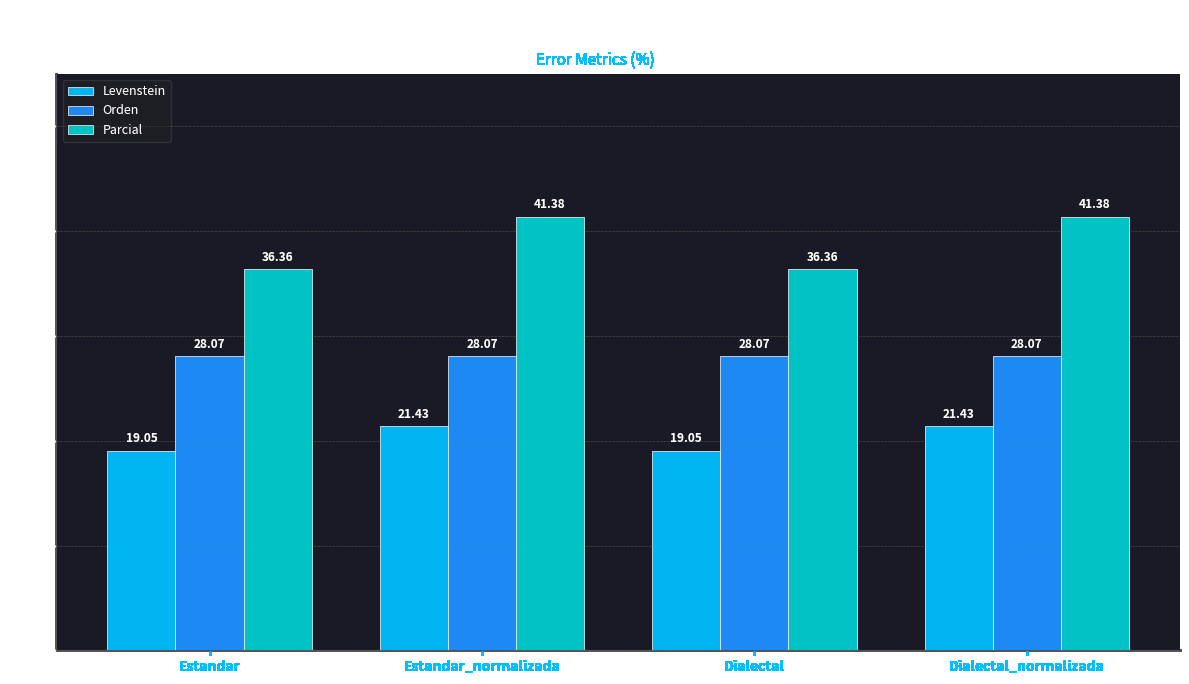

What is the total value across all series at Dialectal?

83.5